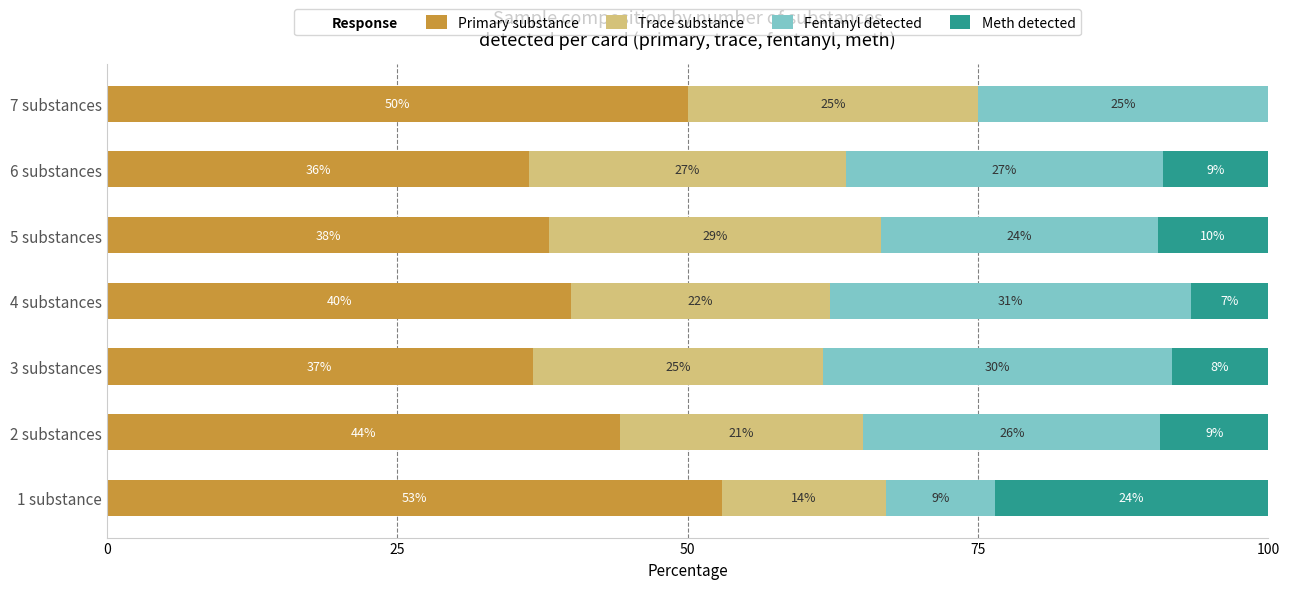

Reading left to right, list all the values displayed in this chart.

primary: 52.9	44.2	36.7	40.0	38.1	36.4	50.0
trace: 14.1	20.9	25.0	22.2	28.6	27.3	25.0
lab_fentanyl: 9.4	25.6	30.0	31.1	23.8	27.3	25.0
lab_meth: 23.5	9.3	8.3	6.7	9.5	9.1	0.0